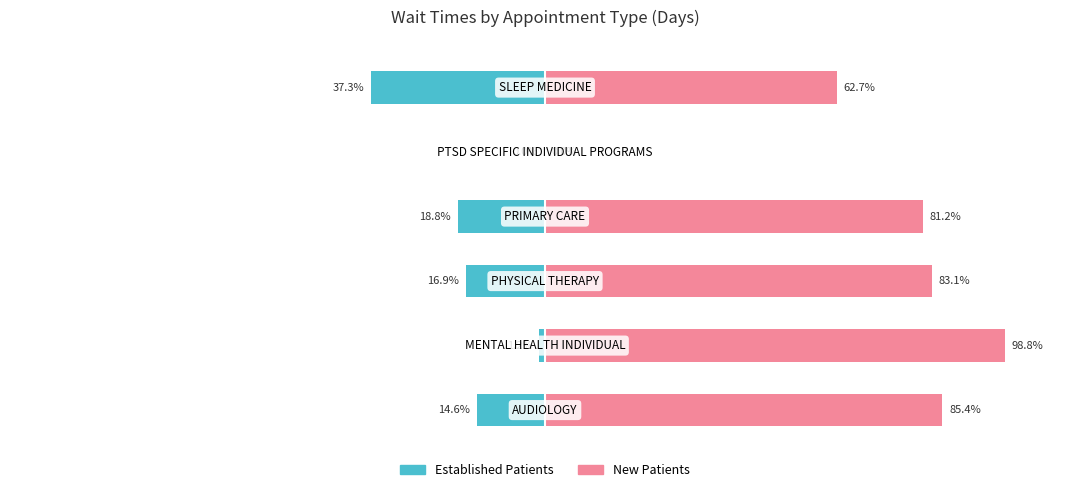

What is the approximate value of EstablishedPatients at 3?

-18.8